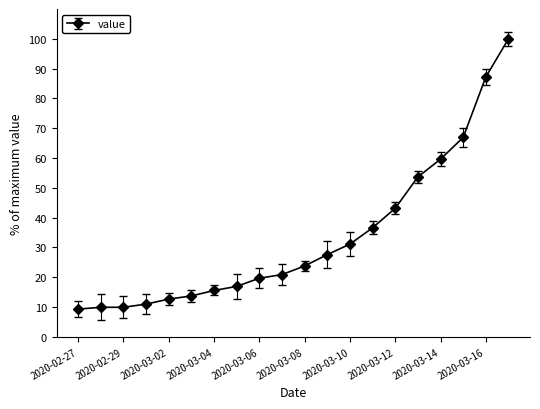

What is the value of the 8th point from the left?

16.9